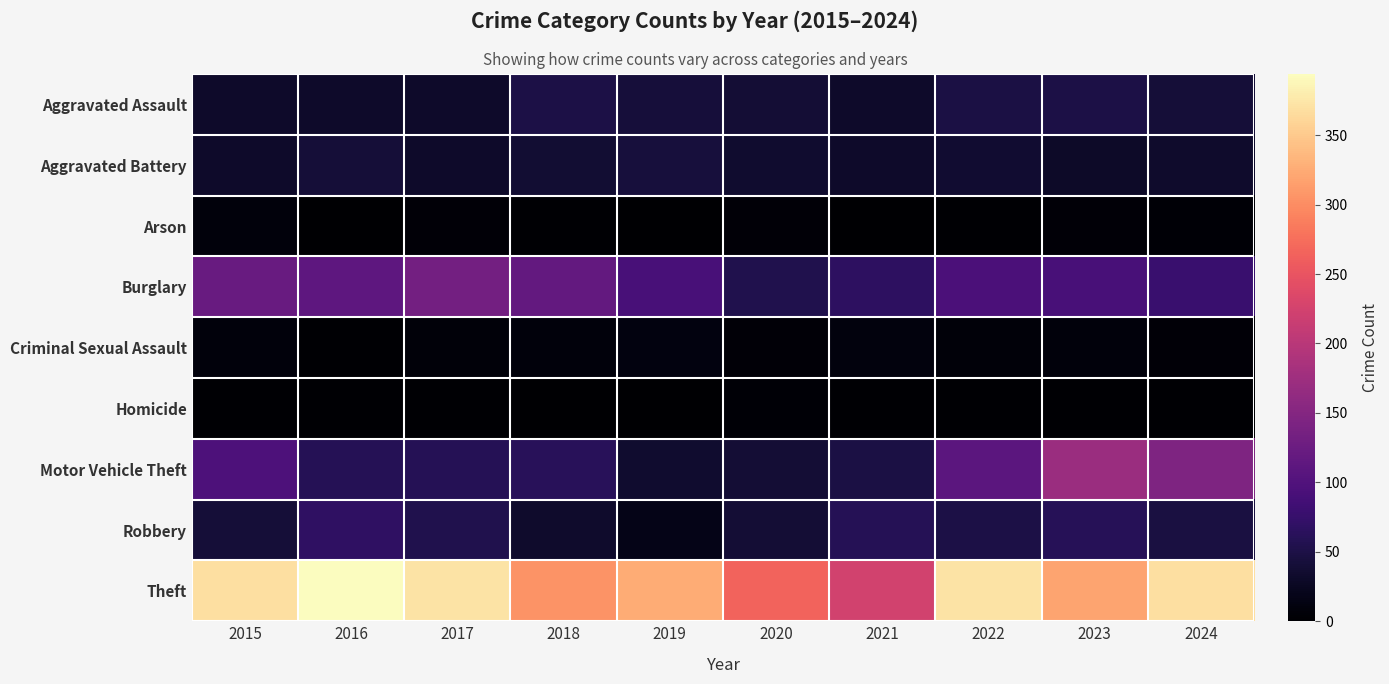

How many series are shown in this chart?

9